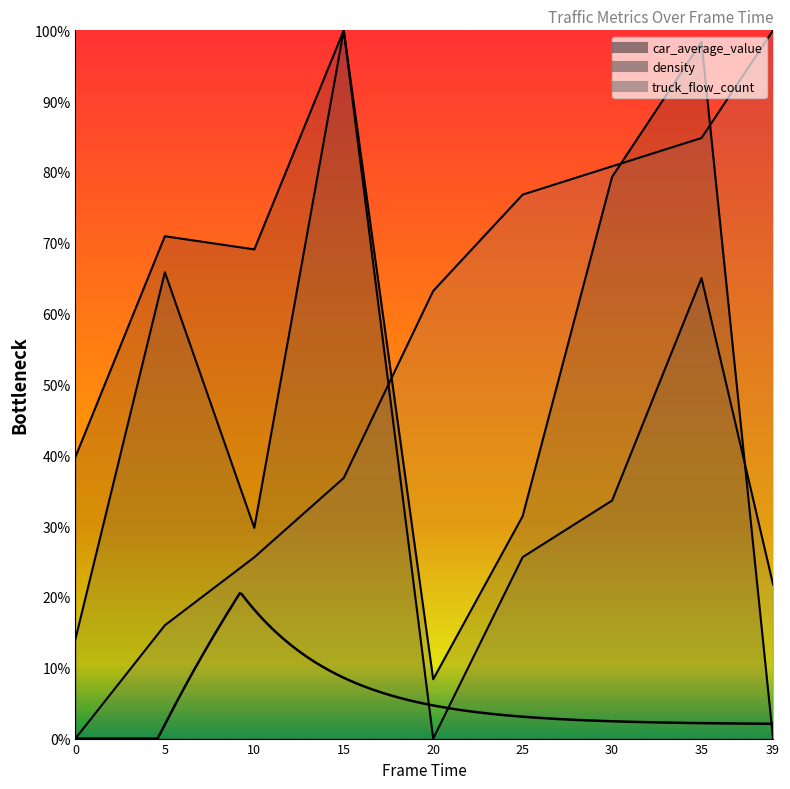

What are all the series names shown in the legend?

car_average_value, density, truck_flow_count